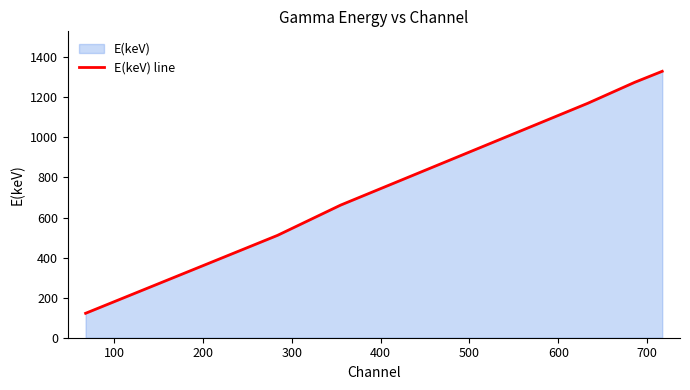

What is the sum of all values?

5426